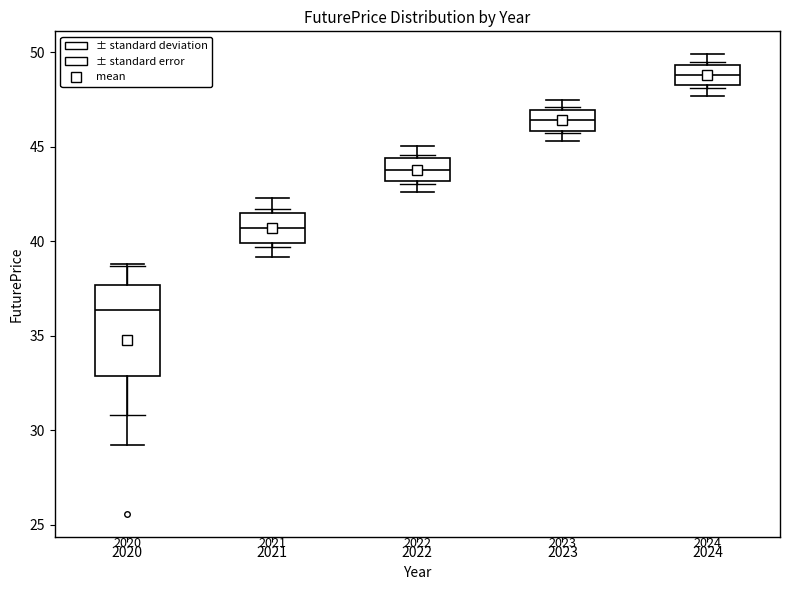

Which box has the lowest median line?

2020